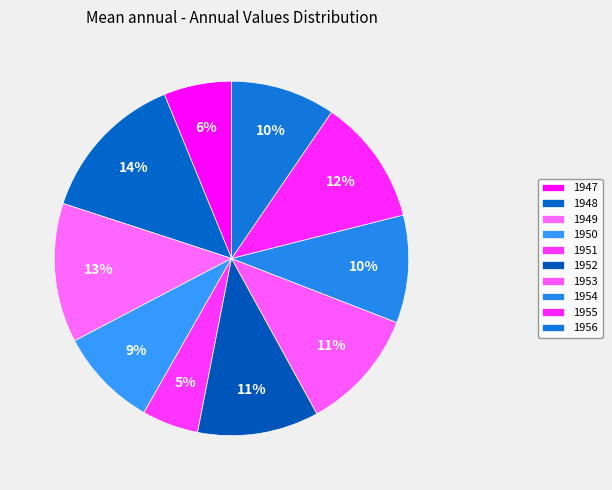

How many segments does this pie chart have?

10